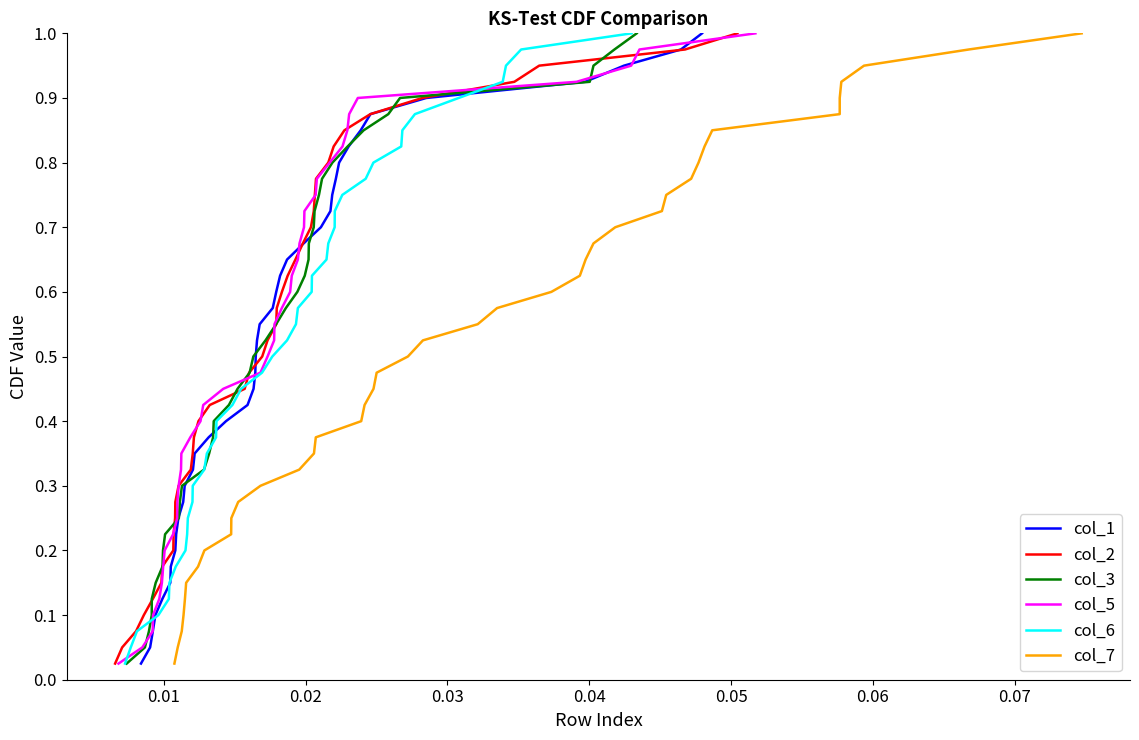

What is the difference between the maximum and minimum values in the col_3 series?

1.0